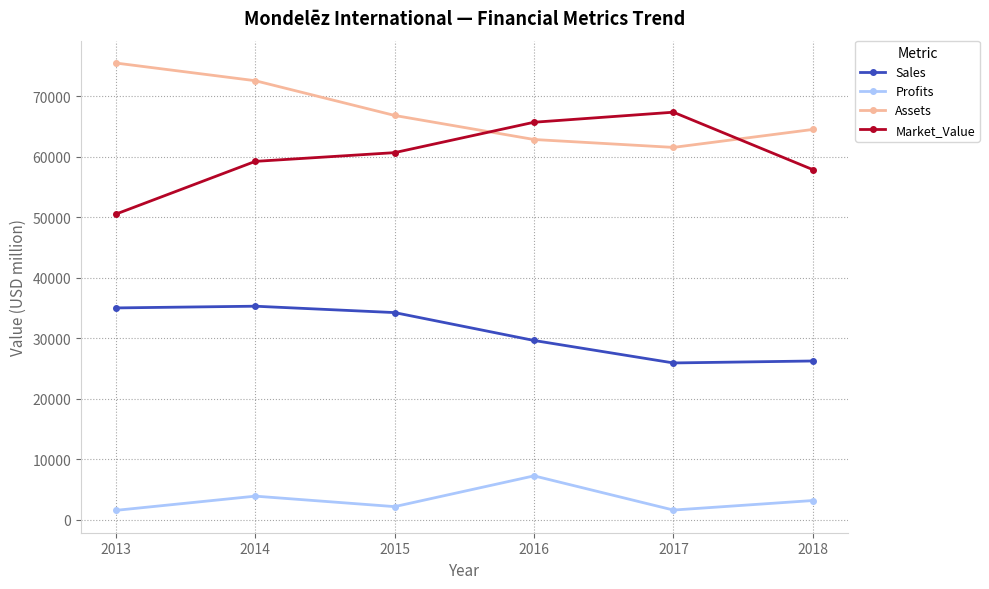

The value of Sales at 2017 is 34556. True or false?

False